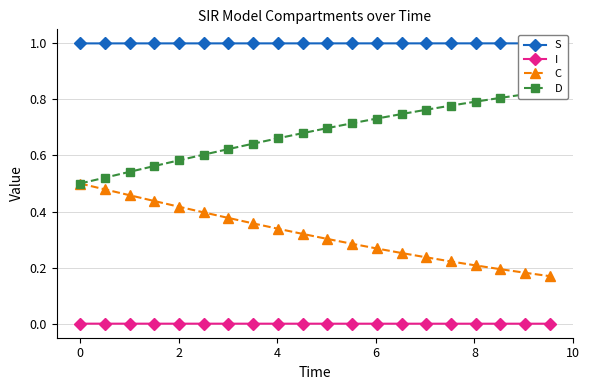

How many C values are between 0 and 1?

20